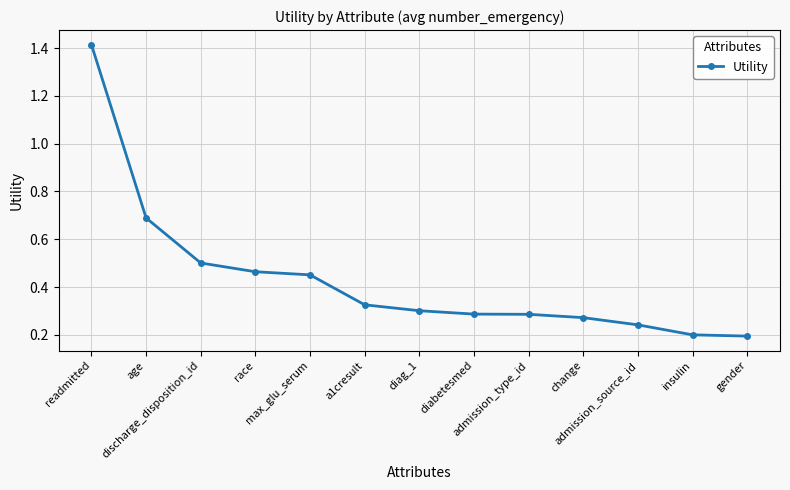

Which has a higher value, race or admission_type_id?

race